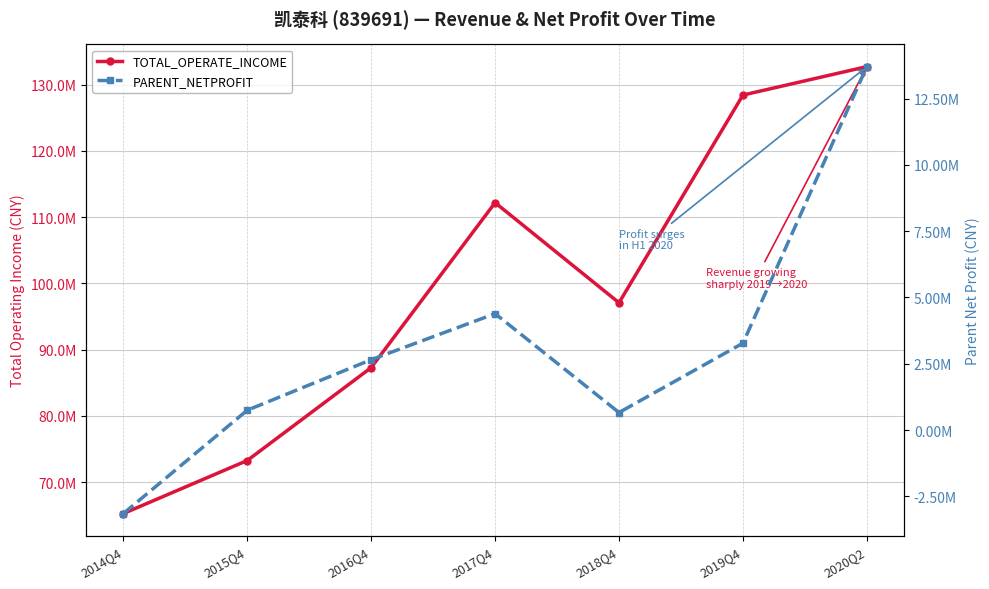

Which category has the lowest value across all series?

2014Q4